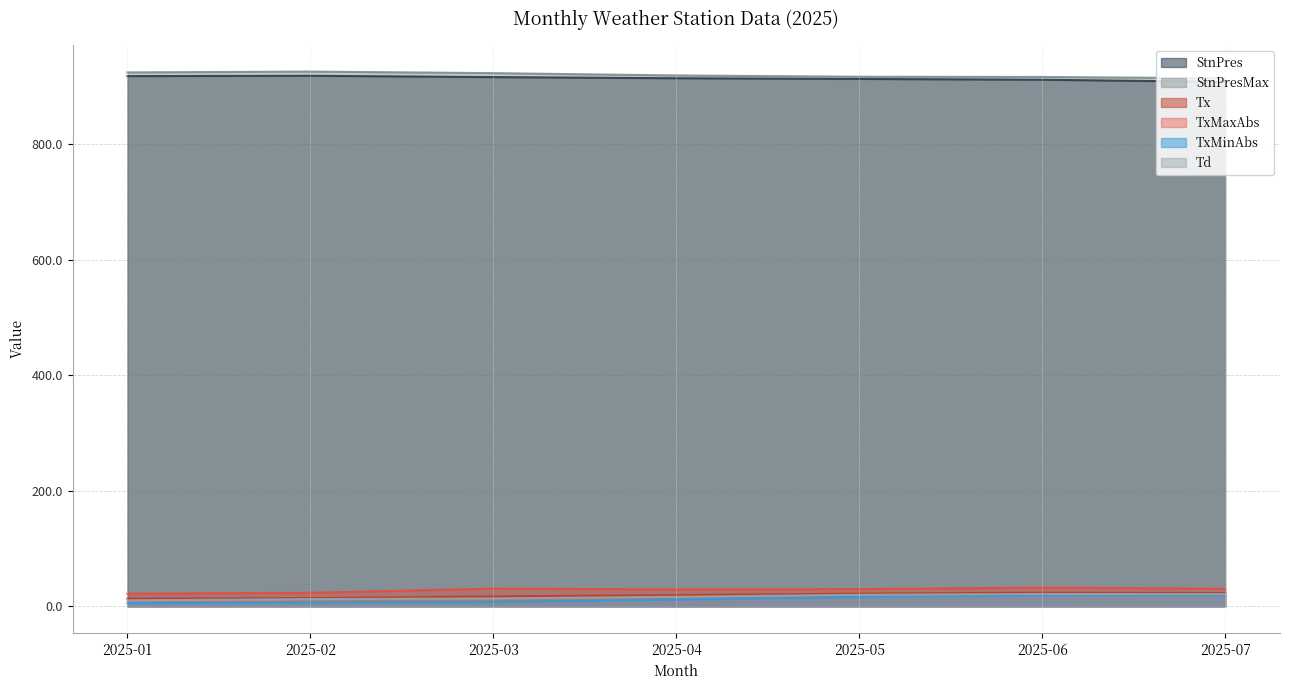

The StnPres series shows 918.8 at 2025-02. True or false?

True